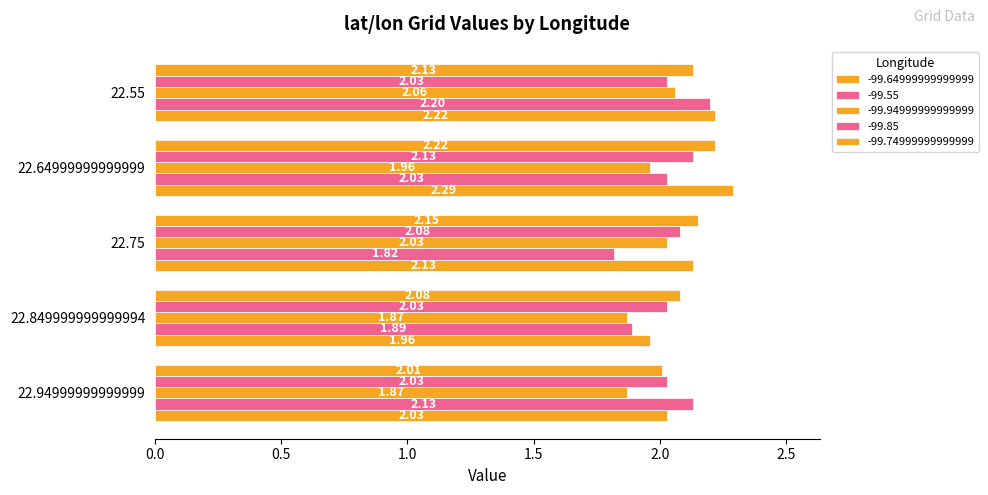

How many categories are shown in the chart?

5